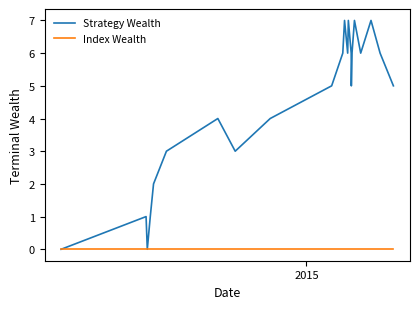

List the series in order of their overall mean, lowest first.

Index Wealth, Strategy Wealth